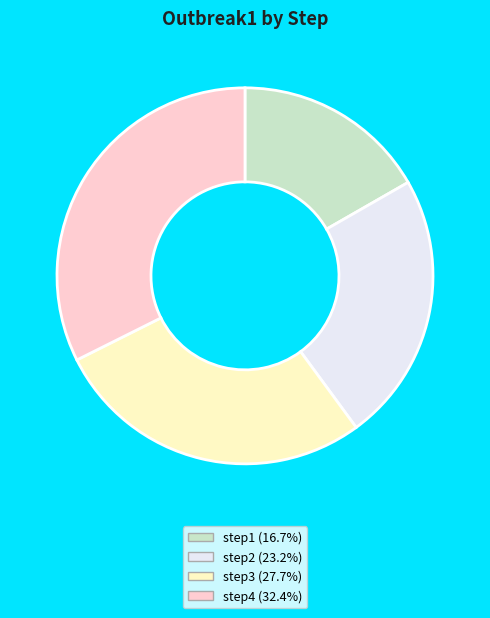

Do step1 (16.7%) and step4 (32.4%) together represent more than half of the pie?

No